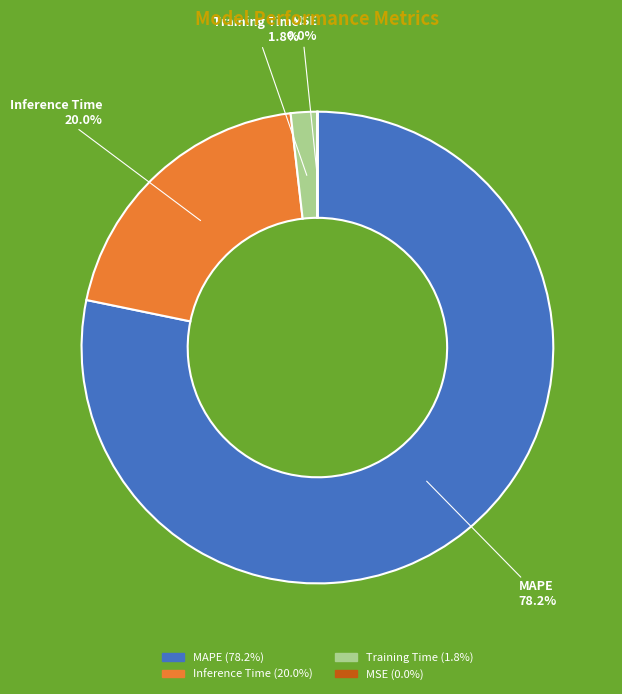

What is the largest slice in the pie chart?

MAPE